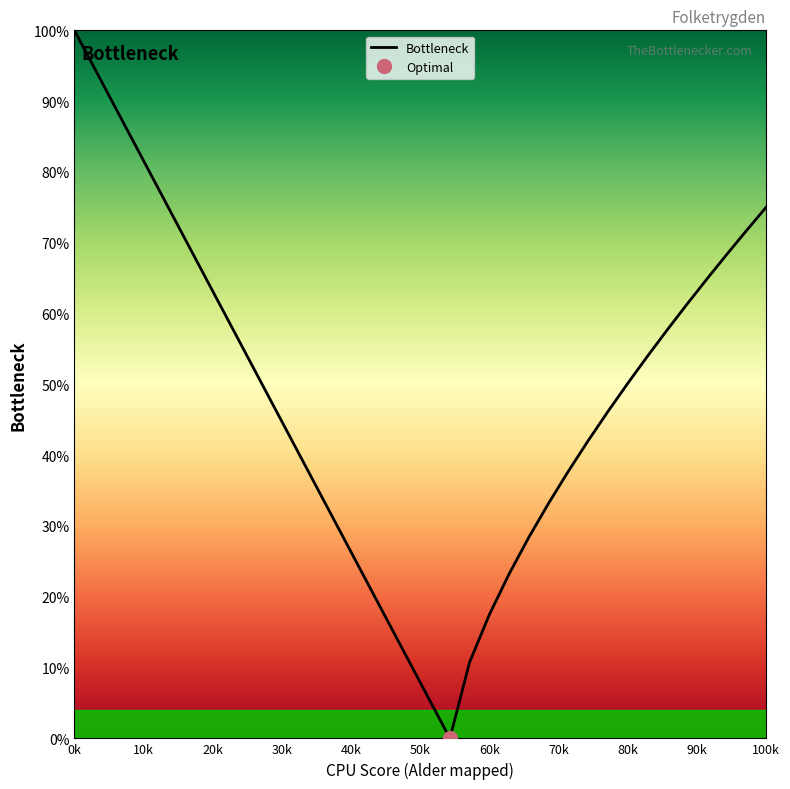

What is the maximum value shown in the chart?

1.0